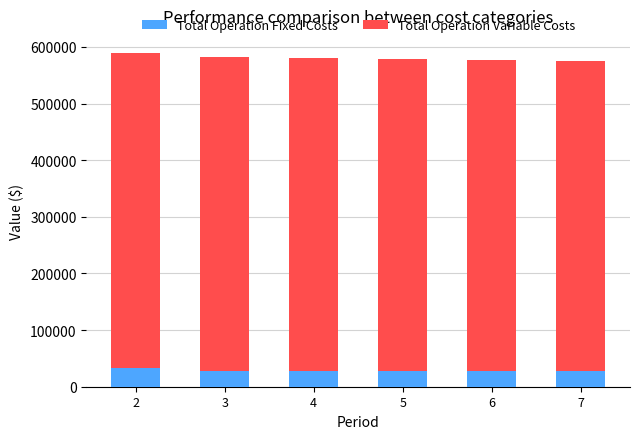

What are all the series names shown in the legend?

Total Operation Fixed Costs, Total Operation Variable Costs